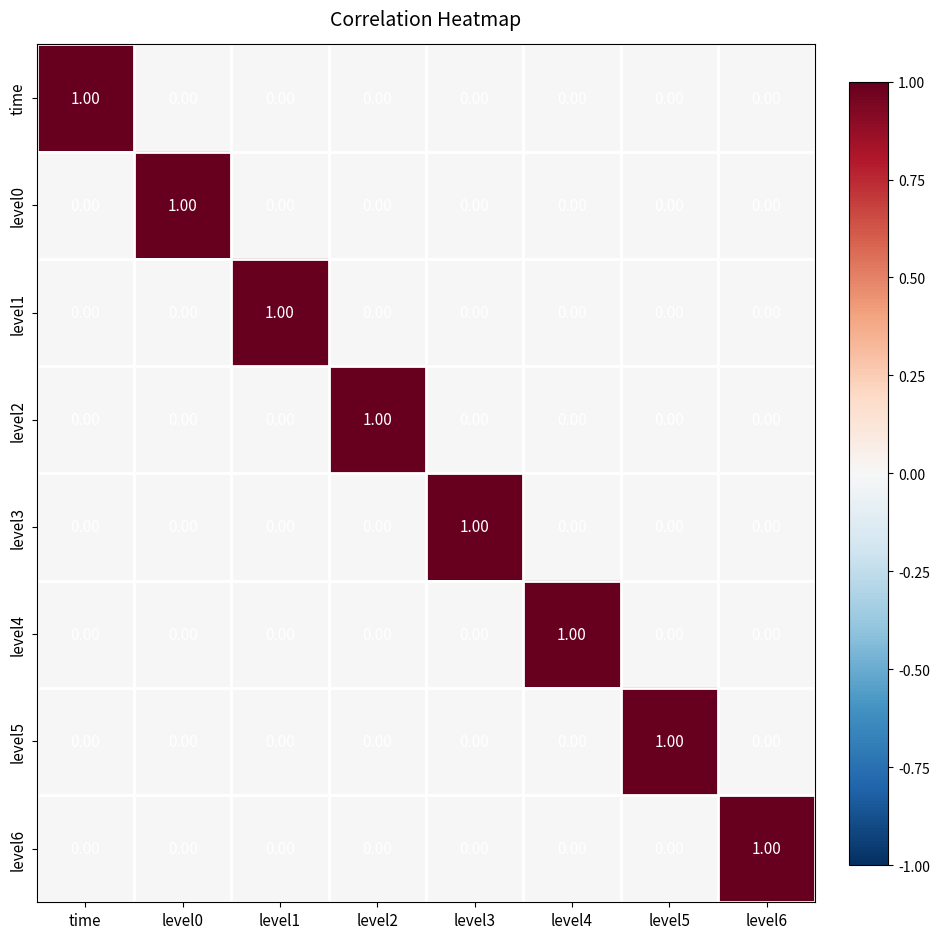

What is the maximum value shown in the chart?

1